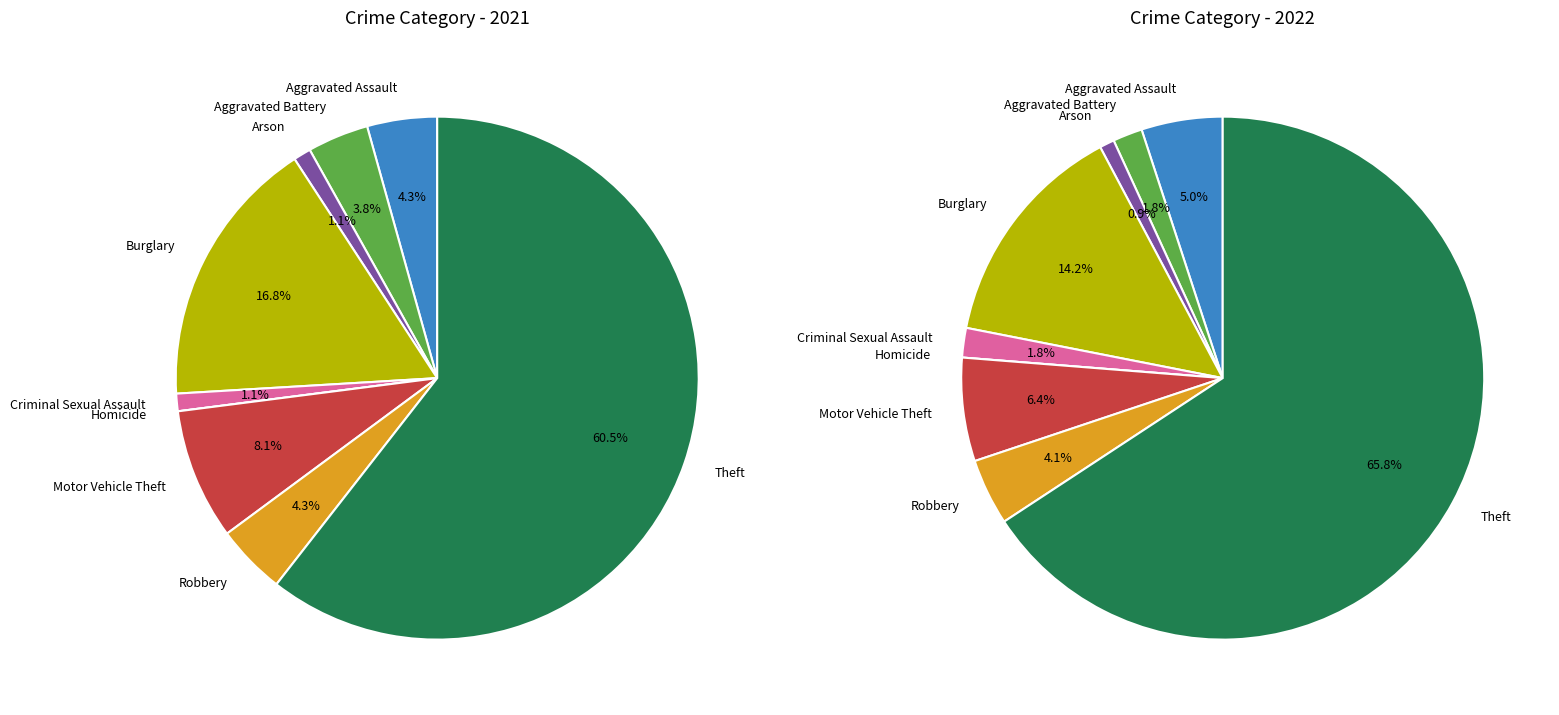

Which slice is the smallest?

Homicide